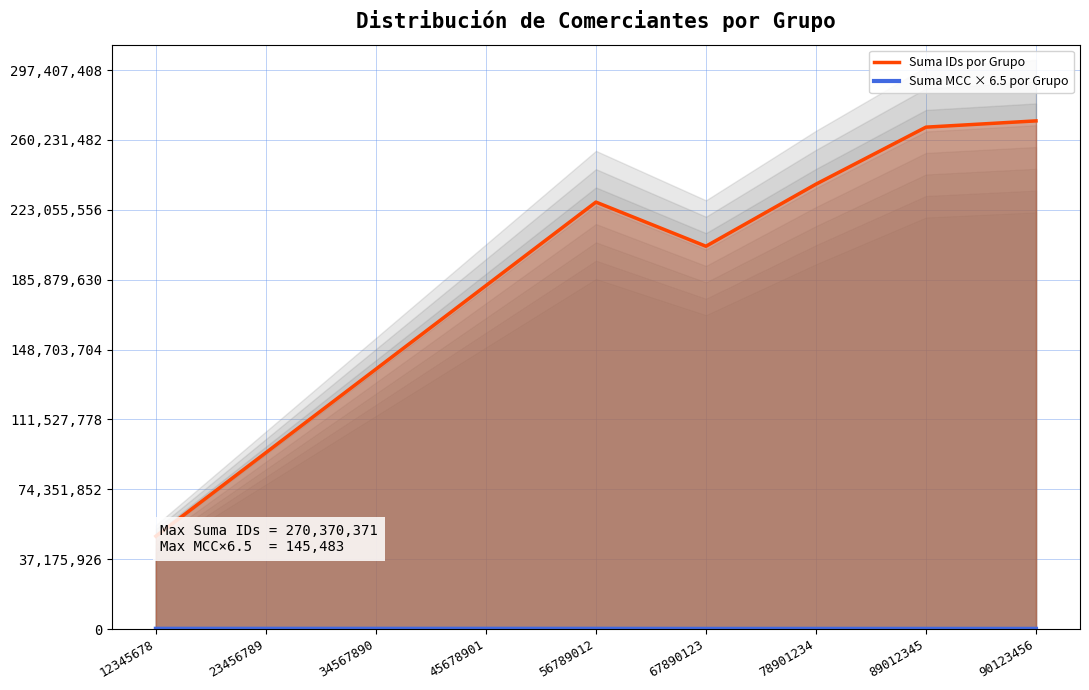

True or false: Suma IDs por Grupo and Suma MCC × 6.5 por Grupo intersect in this chart.

False